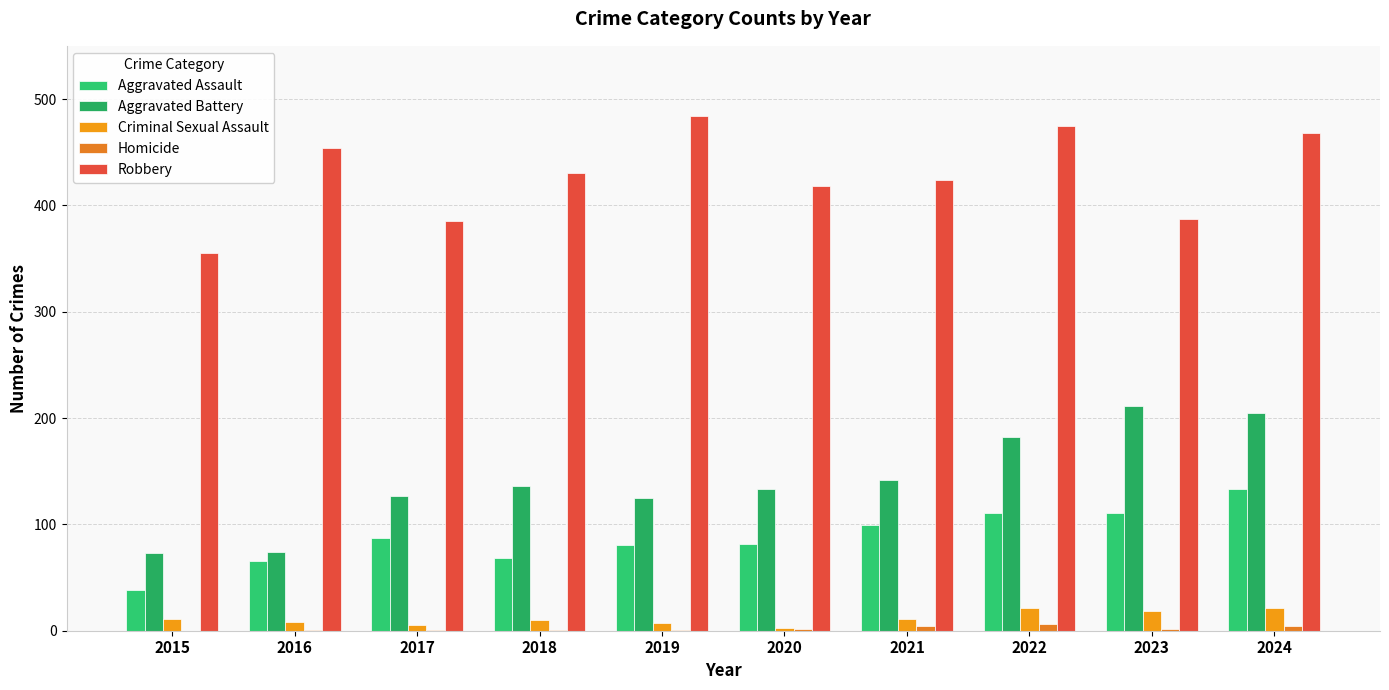

Is it true that Robbery equals 475 at 2022?

True